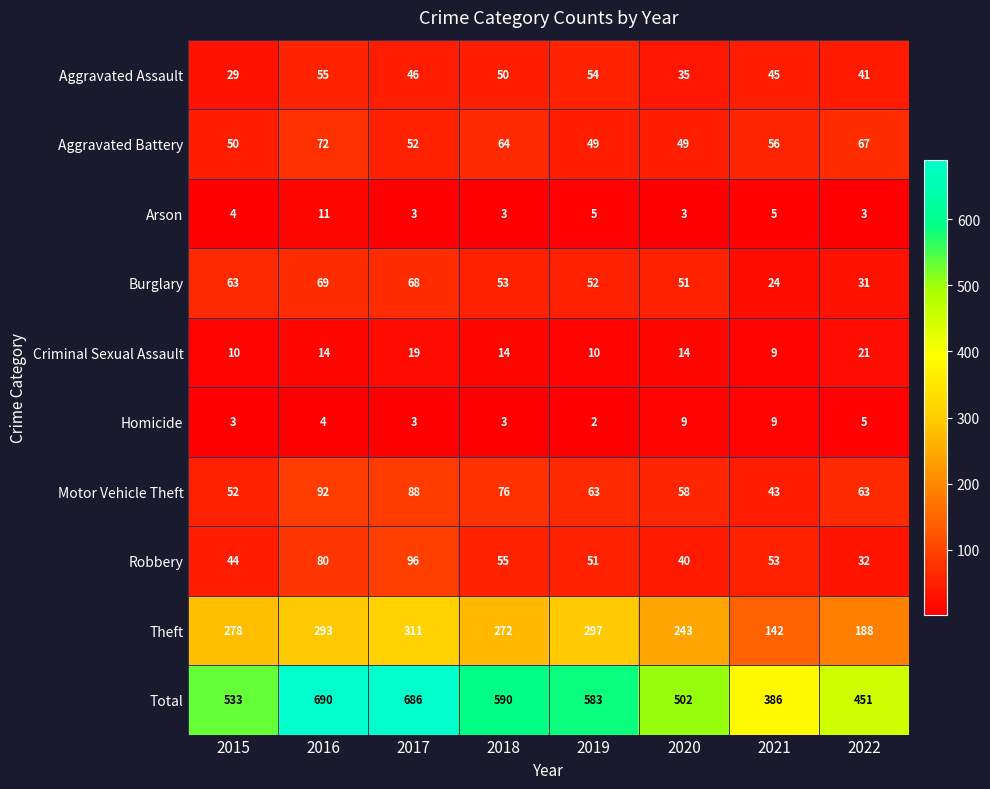

What is the difference between the second highest and minimum values in the Criminal Sexual Assault series?

10